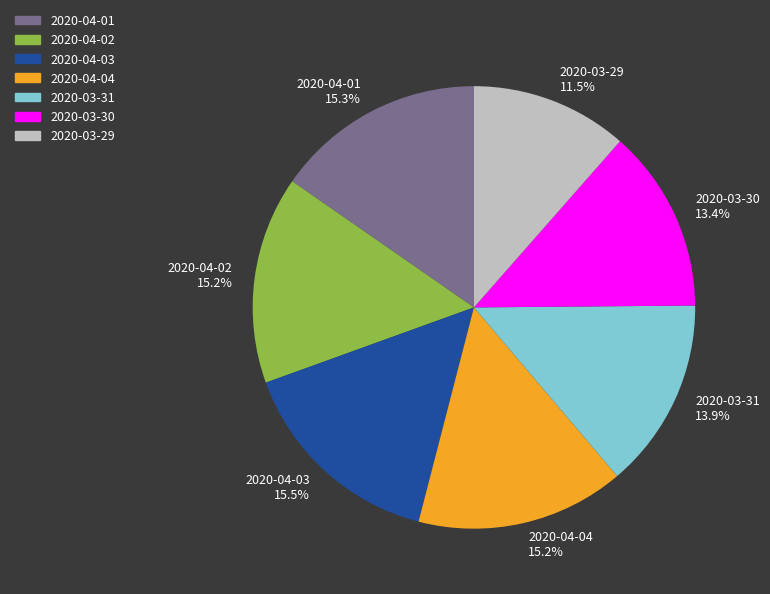

To the nearest percent, what is the difference between the largest and smallest slice percentages?

4%